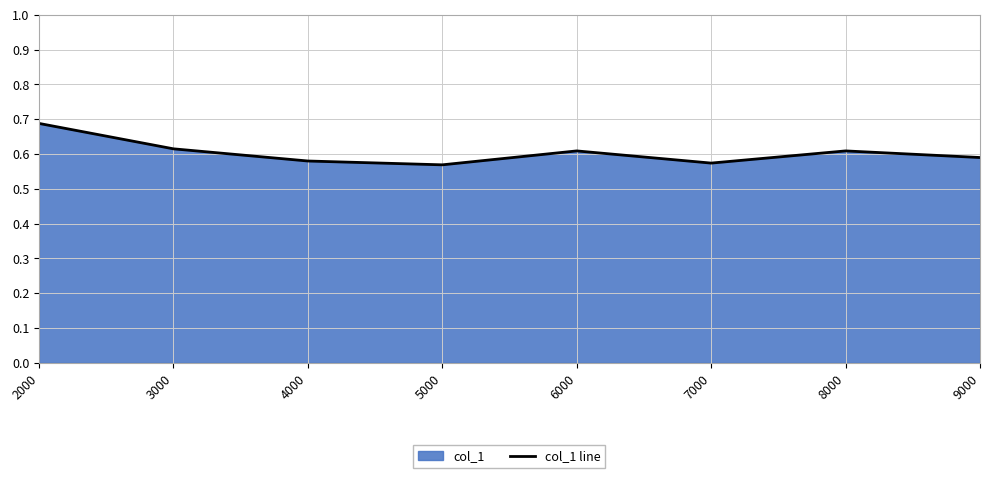

True or false: the data shows 0.6 at 4000.

True